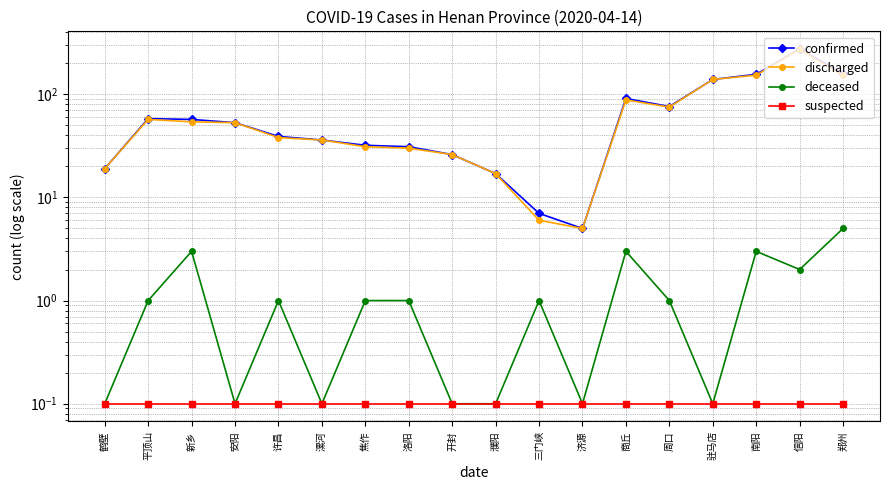

At which label does discharged first exceed 53?

平顶山